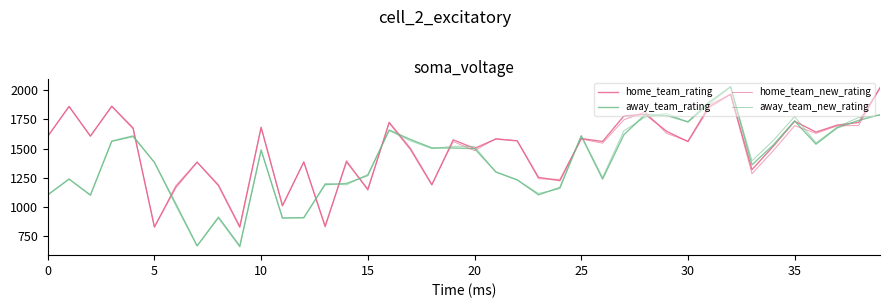

Which series ends up on top after the final intersection of away_team_rating and home_team_new_rating?

home_team_new_rating